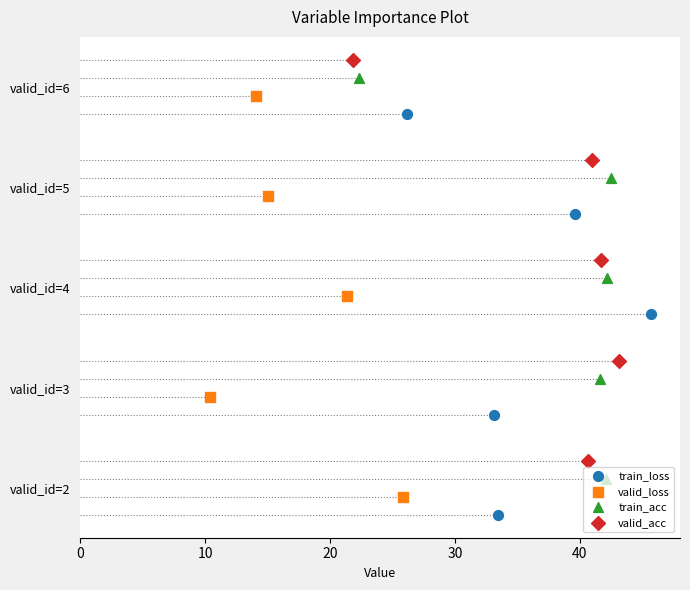

At how many categories does at least one series exceed 0?

5